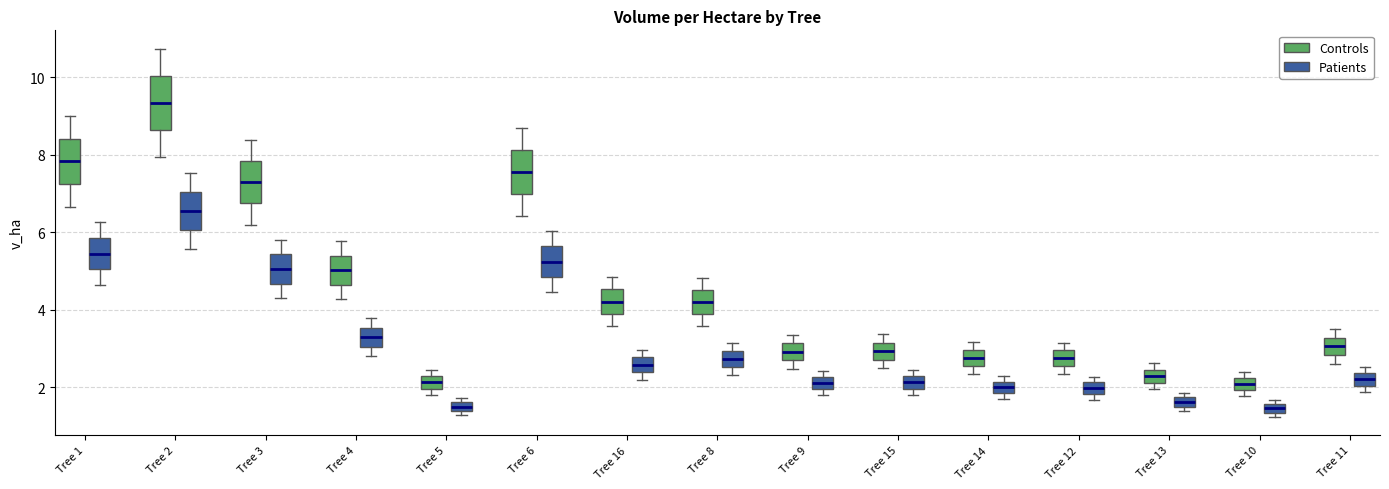

Where is the upper edge of the box for Tree 3 (Patients) on the y-axis? The values are not printed on the chart, so give them approximately, as read against the axis.

5.4